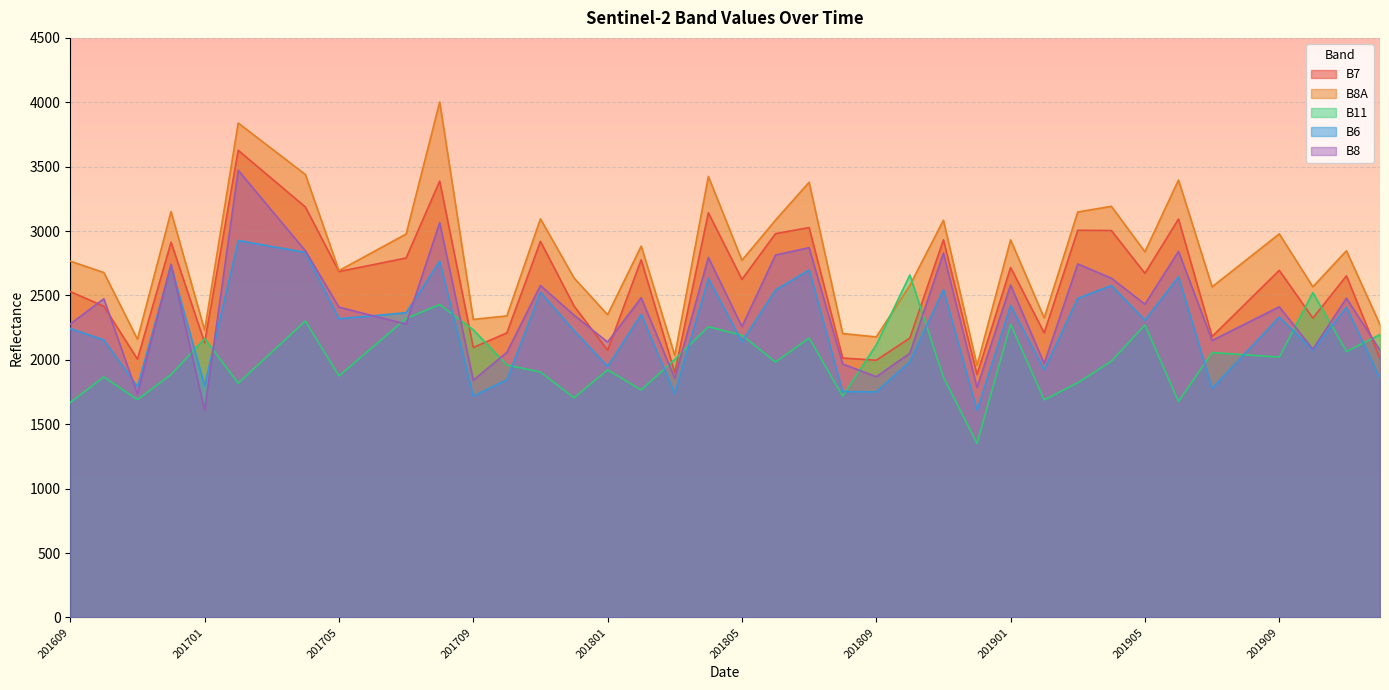

What is the value of the B8A point at the 33rd from the left?

2839